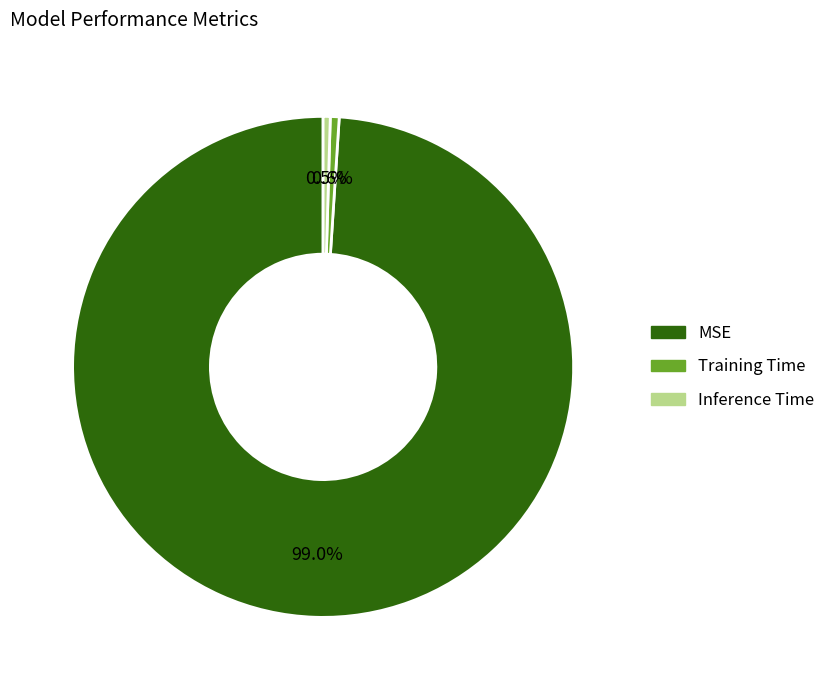

True or false: MSE accounts for 99% of the total.

True